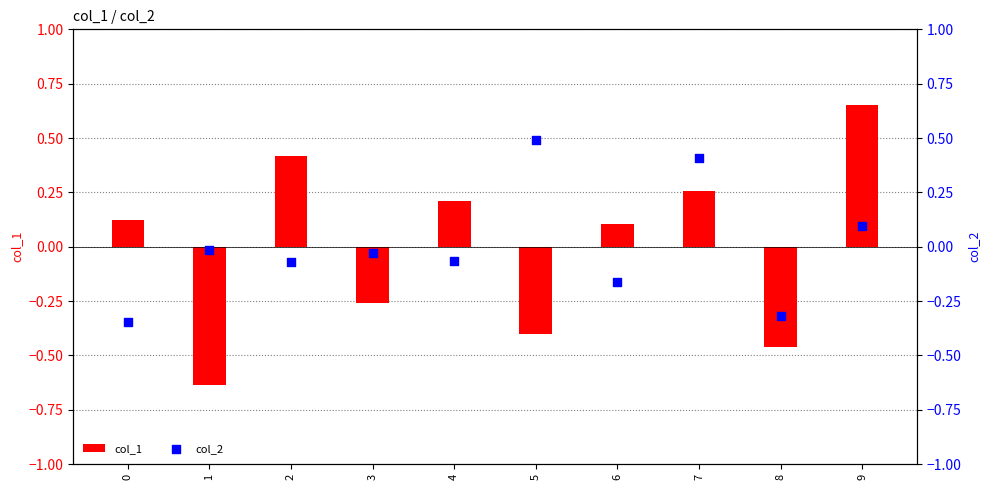

Which series reaches the minimum Y coordinate?

col_1